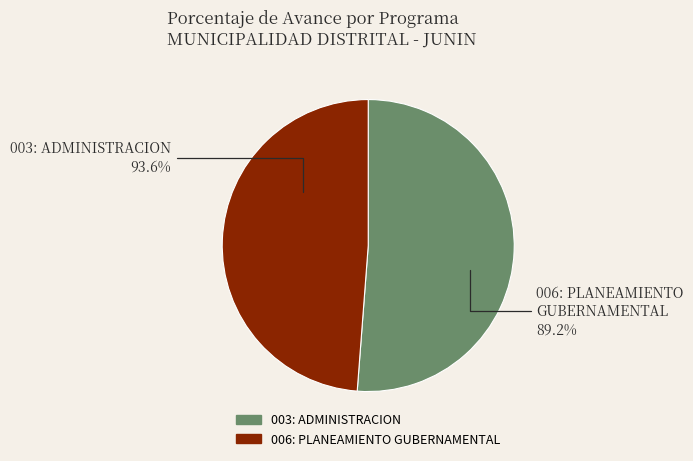

What is the majority slice?

003: ADMINISTRACION